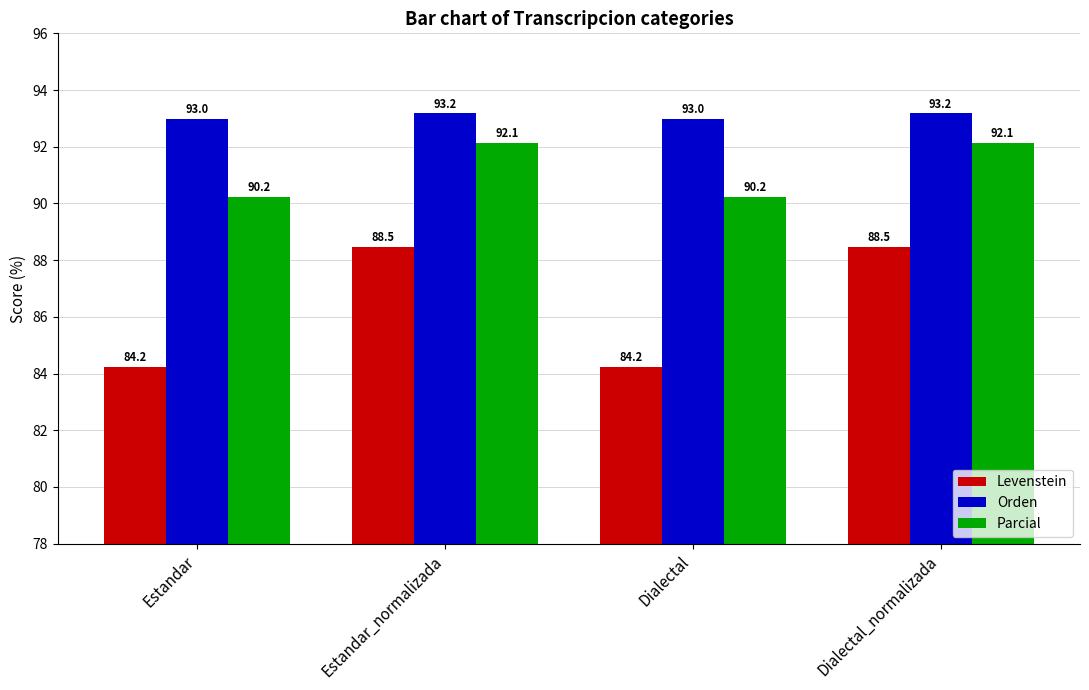

What are all the series names shown in the legend?

Levenstein, Orden, Parcial